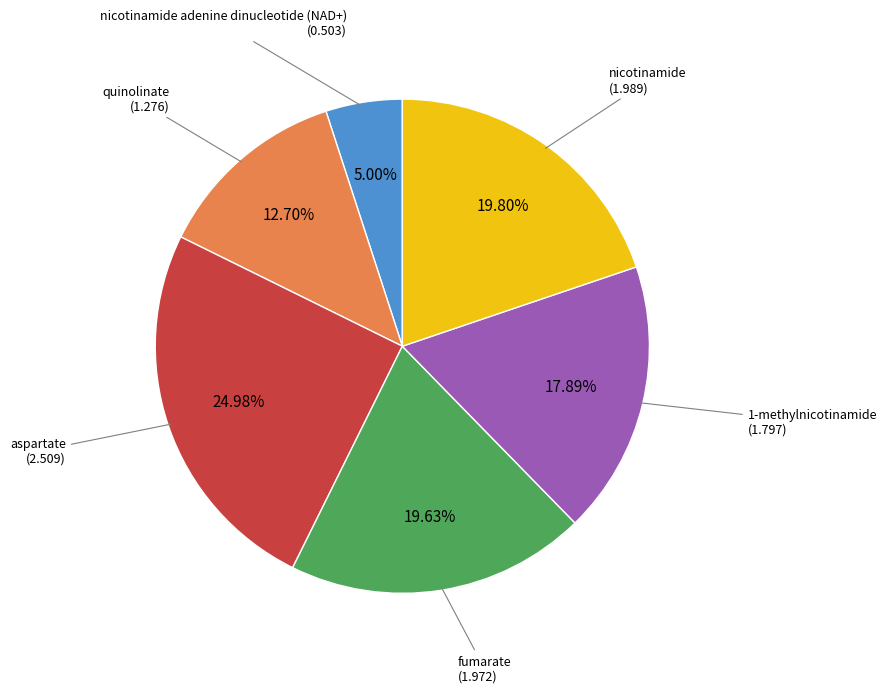

Is there a majority slice in this chart?

No